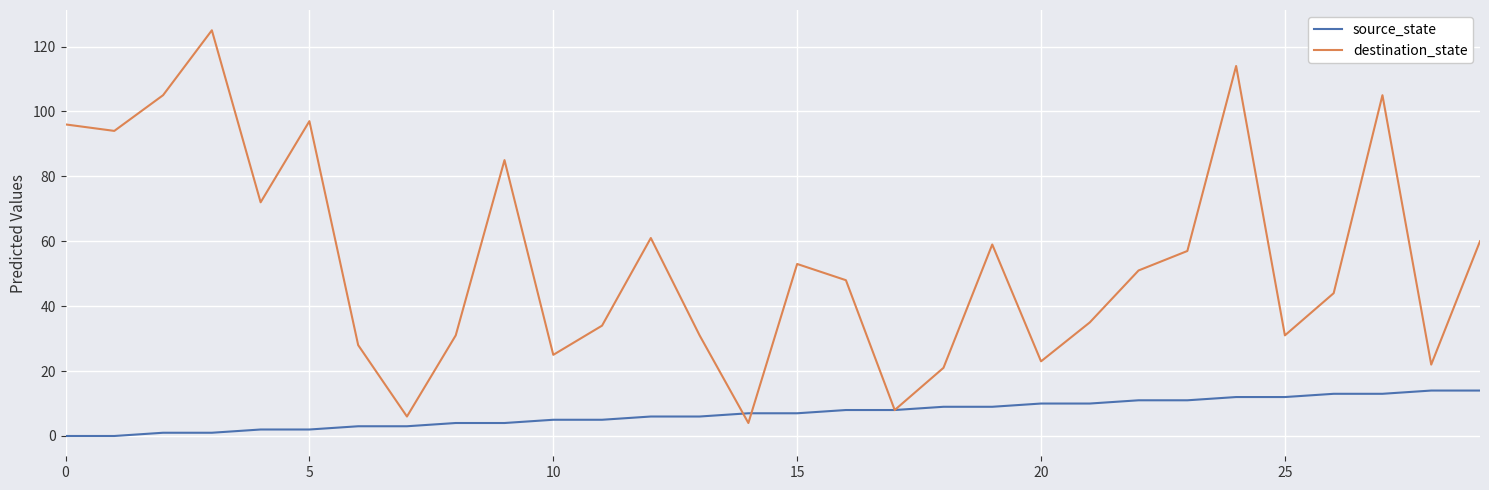

Reading right to left, what are all the values shown in this chart?

source_state: 14	14	13	13	12	12	11	11	10	10	9	9	8	8	7	7	6	6	5	5	4	4	3	3	2	2	1	1	0	0
destination_state: 60	22	105	44	31	114	57	51	35	23	59	21	8	48	53	4	31	61	34	25	85	31	6	28	97	72	125	105	94	96